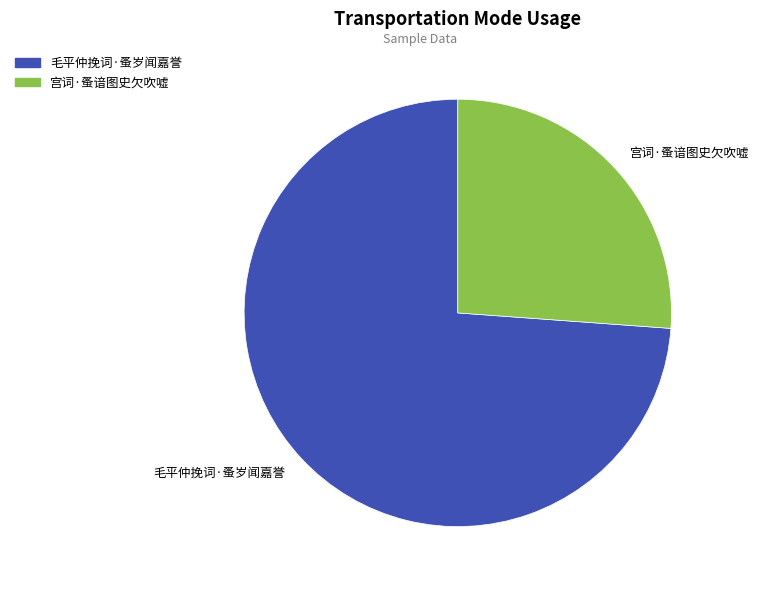

Do 宫词·蚤谙图史欠吹嘘 and 毛平仲挽词·蚤岁闻嘉誉 together represent more than half of the pie?

Yes